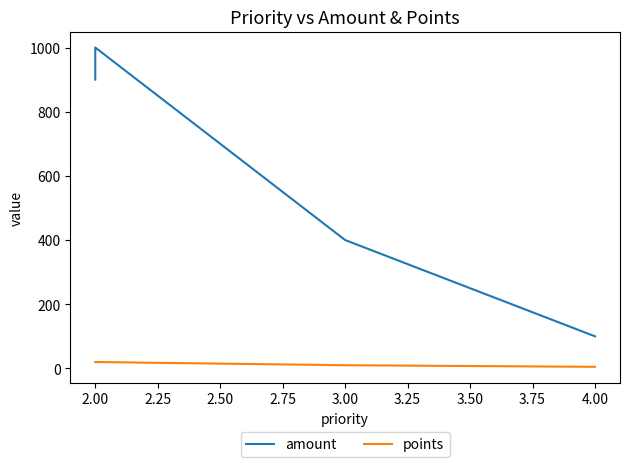

True or false: points has more than 2 points higher than both neighbors.

False